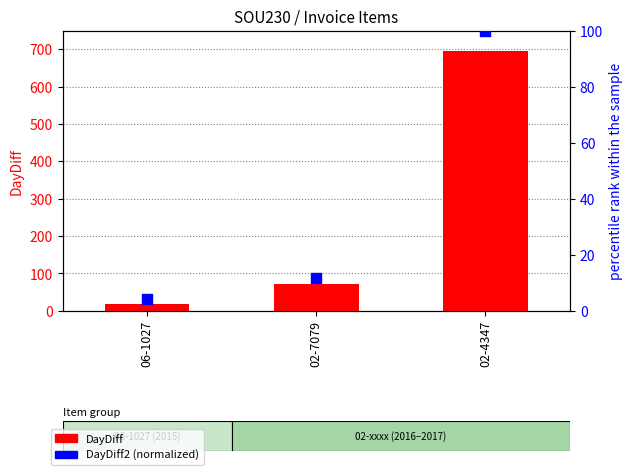

At how many categories does at least one series exceed 159?

1